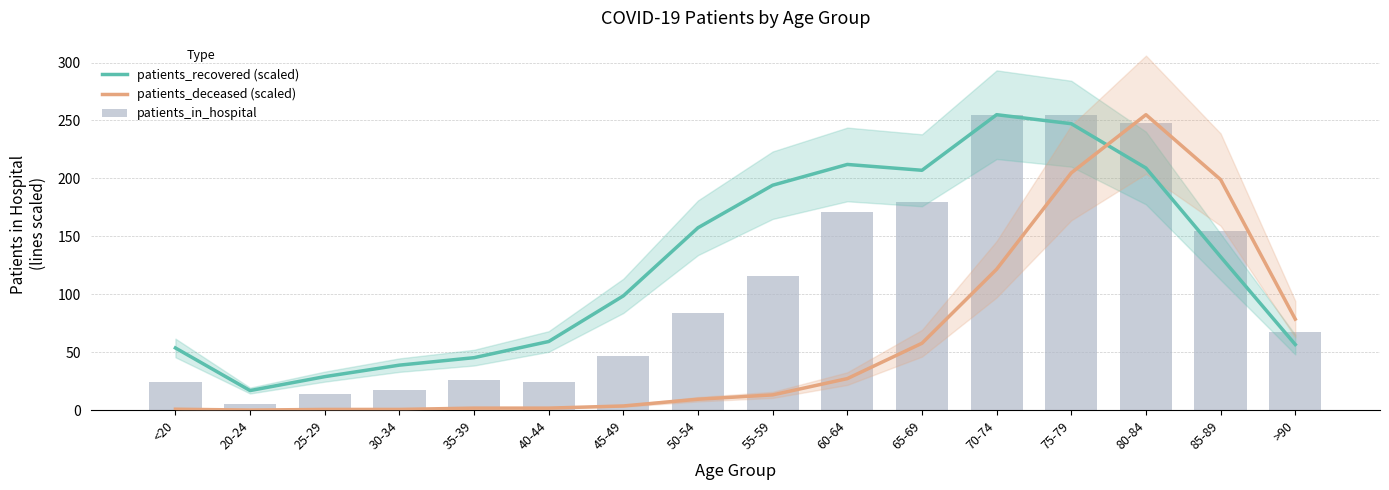

What is the total value across all series at 80-84?

712.0